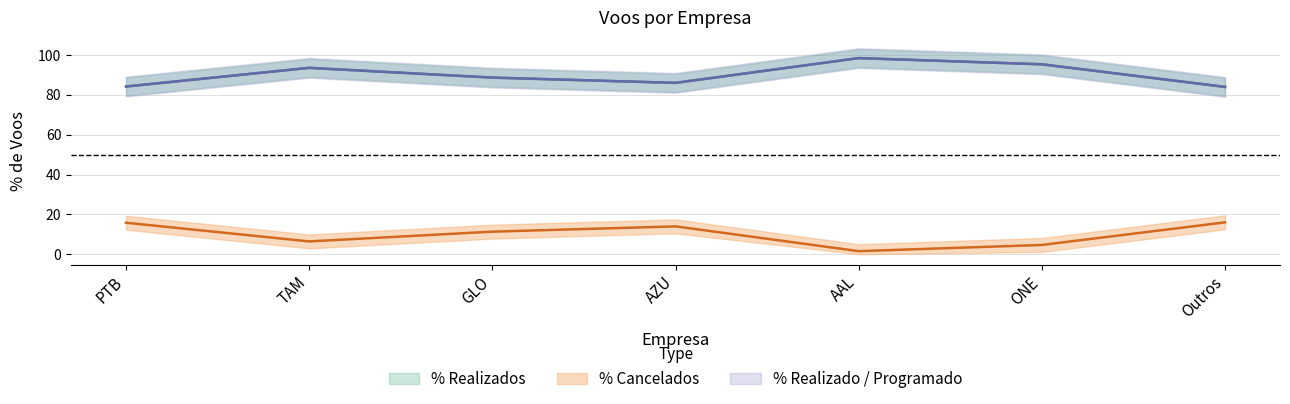

What is the difference between the highest and lowest values at AZU?

72.1